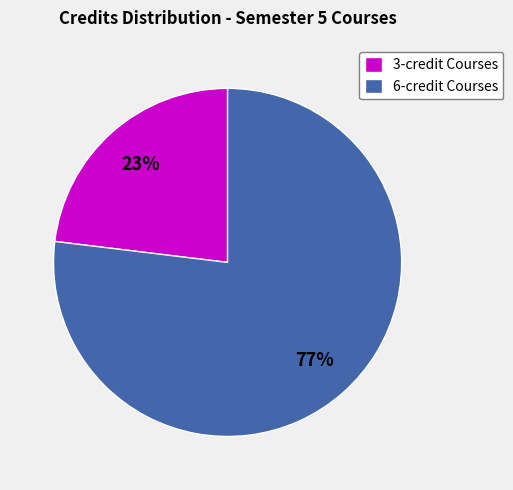

Is it true that 6-credit Courses is 77% of the pie?

True